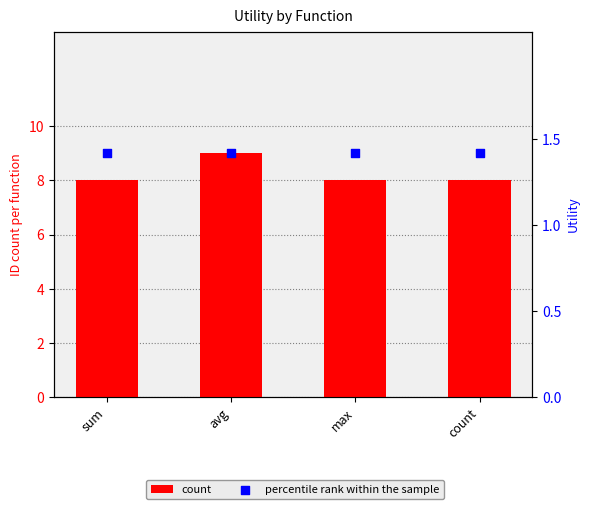

At which category is the sum across all series the highest?

avg